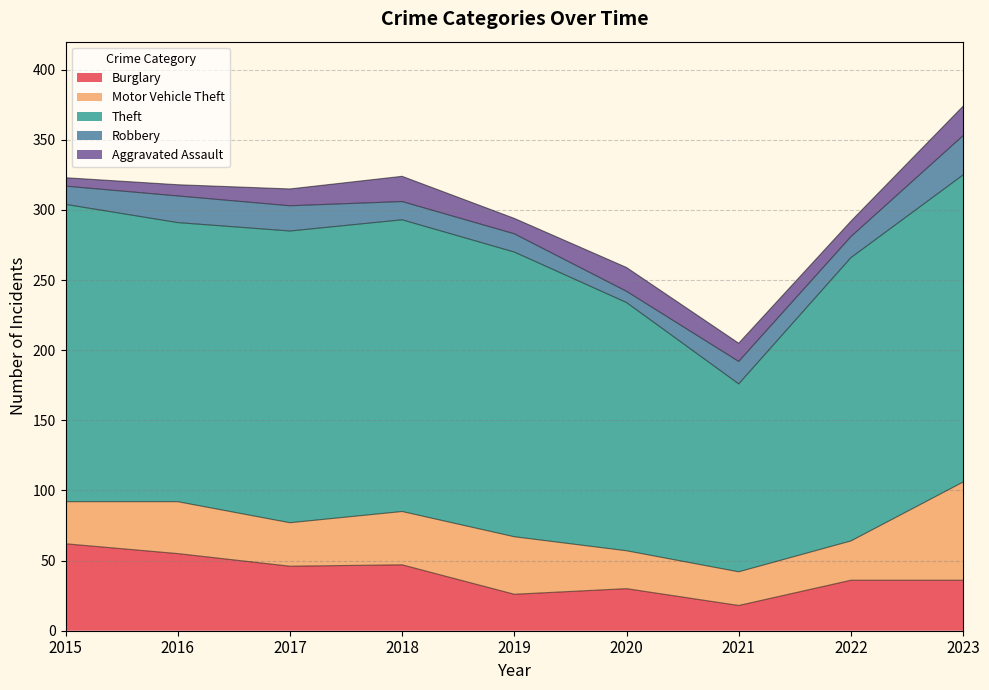

Which series has the widest spread of values?

Theft